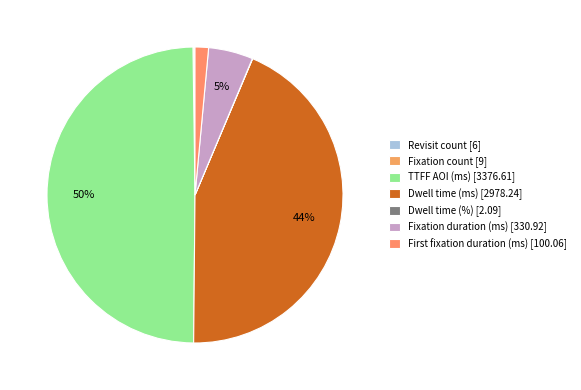

The Fixation count slice represents 0% of the pie. True or false?

True